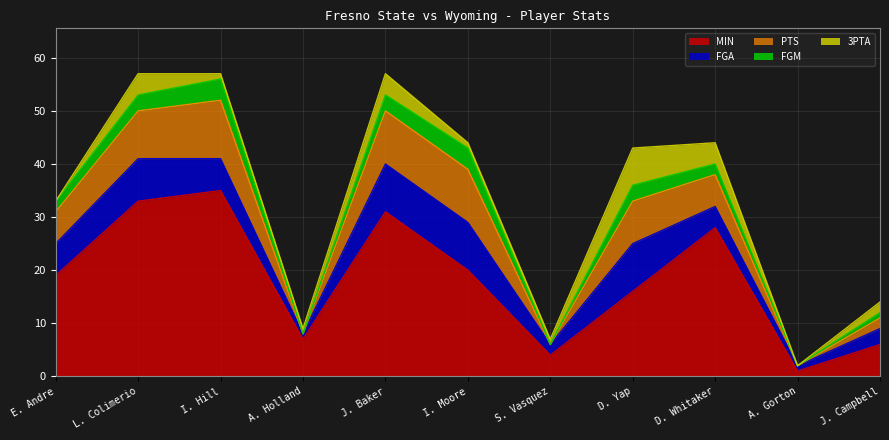

Which category has the highest value in the FGM series?

I. Hill